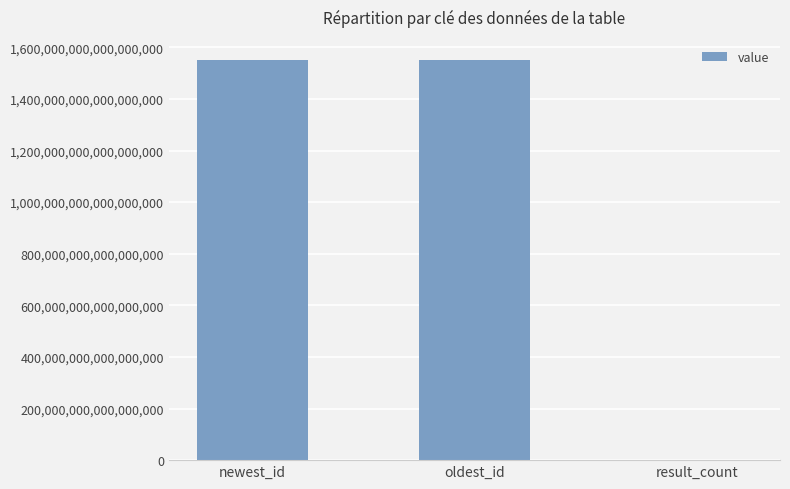

Between newest_id and result_count, which is larger?

newest_id